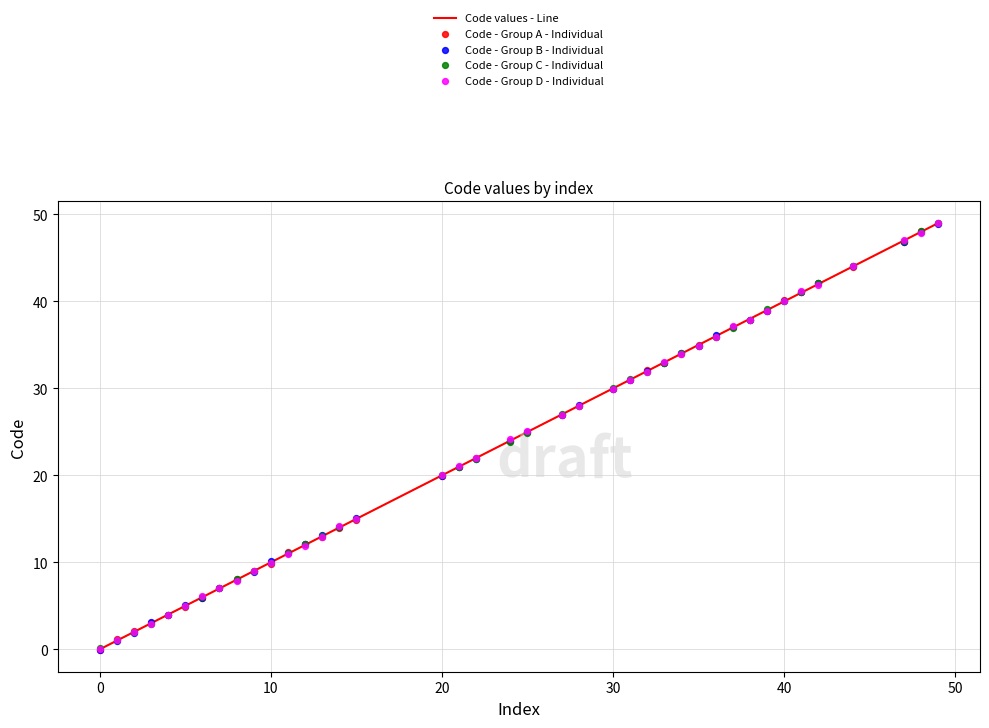

At how many categories does at least one series exceed 46?

3